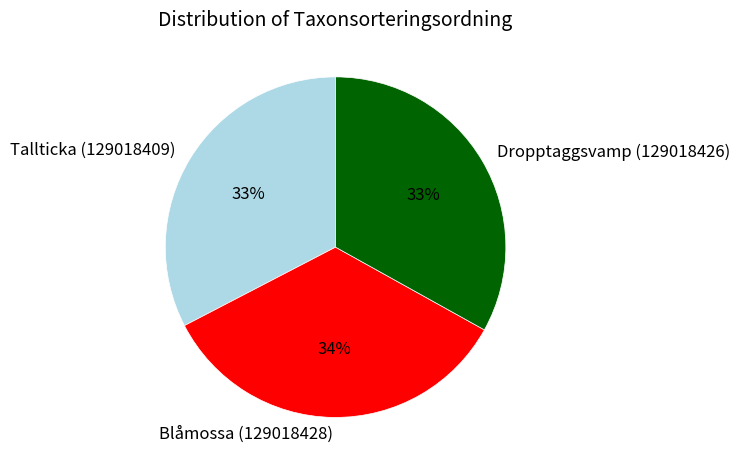

Which slice is the largest?

Blåmossa (129018428)